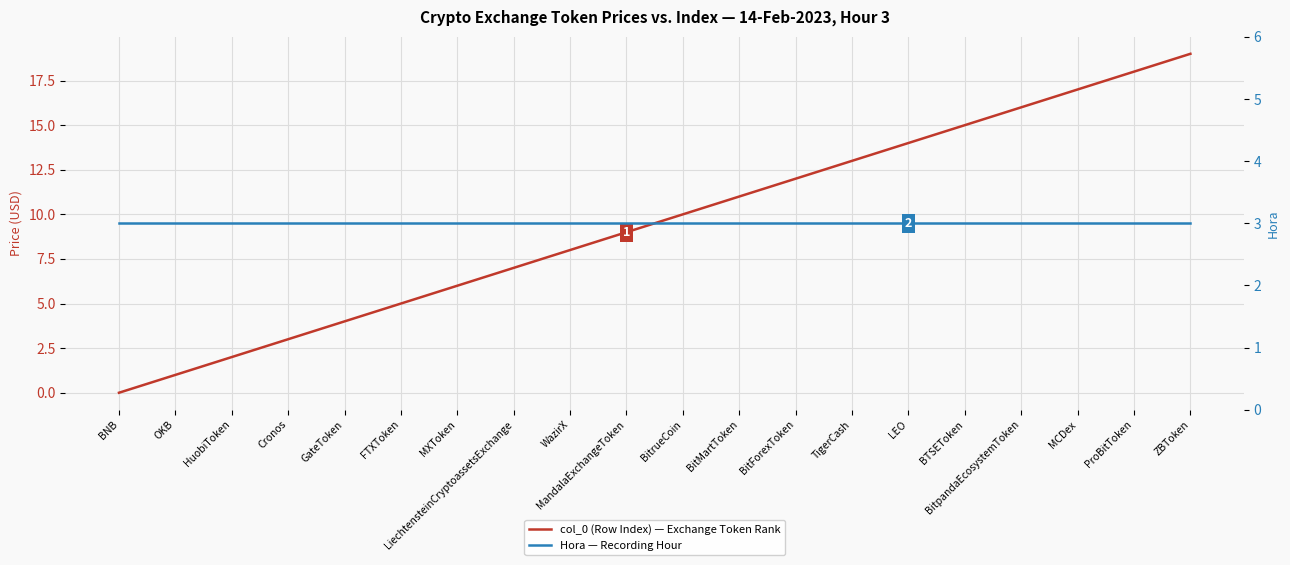

What are all the series names shown in the legend?

col_0 (Row Index) — Exchange Token Rank, Hora — Recording Hour